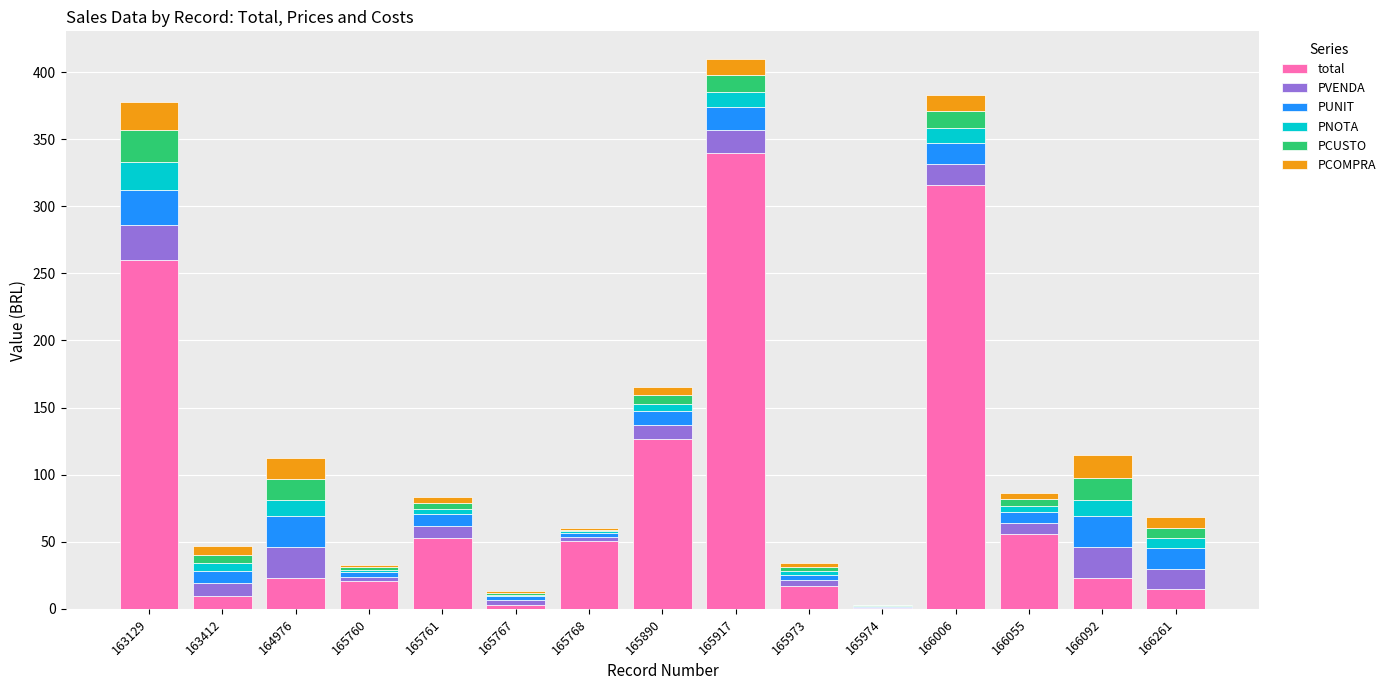

At which label does total reach its peak?

165917